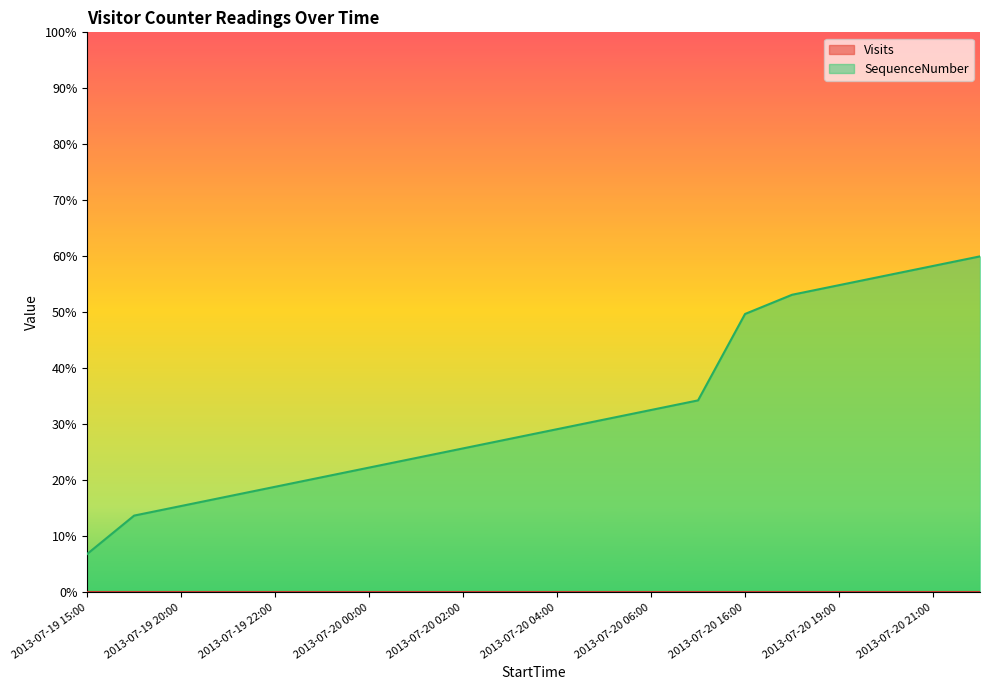

Reading right to left, transcribe all the data shown in this chart.

2013-07-20 22:00=60.0	2013-07-20 21:00=58.3	2013-07-20 20:00=56.6	2013-07-20 19:00=54.9	2013-07-20 18:00=53.1	2013-07-20 16:00=49.7	2013-07-20 07:00=34.3	2013-07-20 06:00=32.6	2013-07-20 05:00=30.9	2013-07-20 04:00=29.1	2013-07-20 03:00=27.4	2013-07-20 02:00=25.7	2013-07-20 01:00=24.0	2013-07-20 00:00=22.3	2013-07-19 23:00=20.6	2013-07-19 22:00=18.9	2013-07-19 21:00=17.1	2013-07-19 20:00=15.4	2013-07-19 19:00=13.7	2013-07-19 15:00=6.9